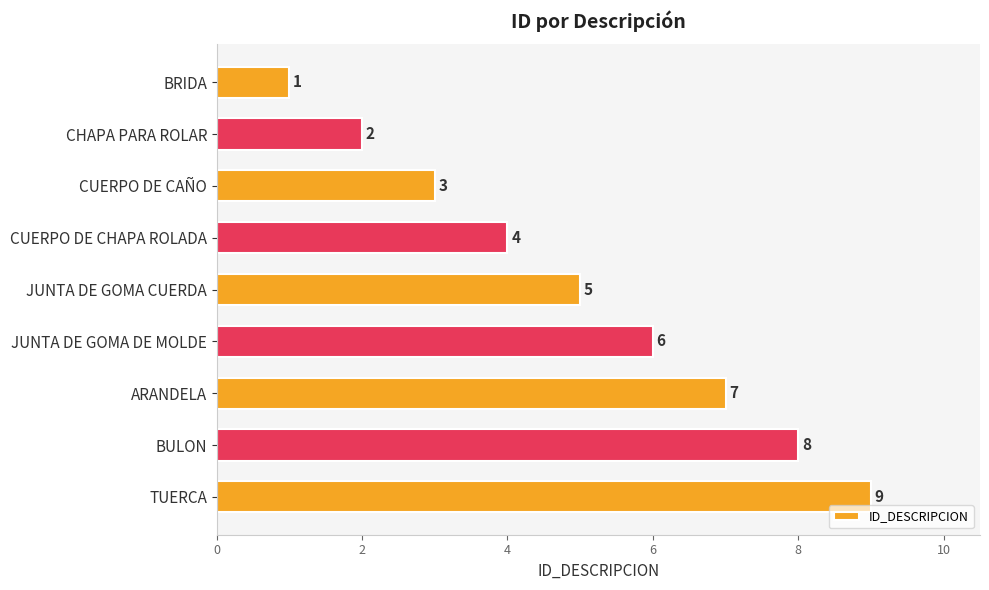

What is the greatest value displayed?

9